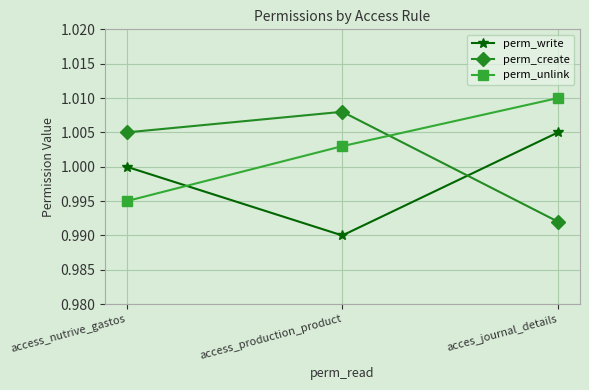

Where is perm_create nearest to the value 1?

access_nutrive_gastos